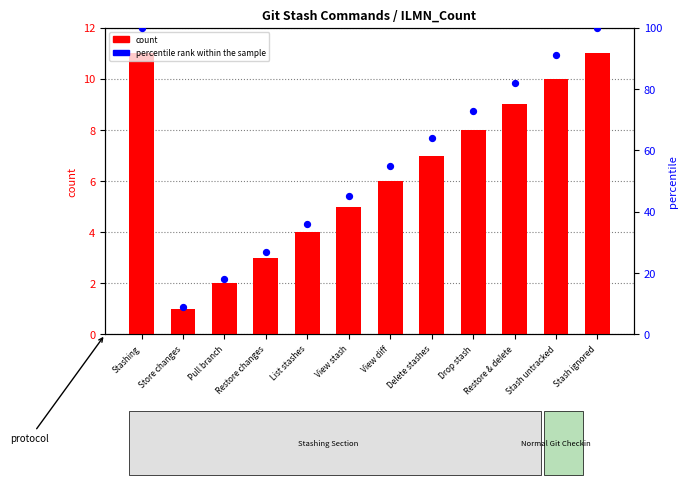

Is the value of count at Stash ignored greater than the value of percentile rank within the sample at Restore & delete?

No